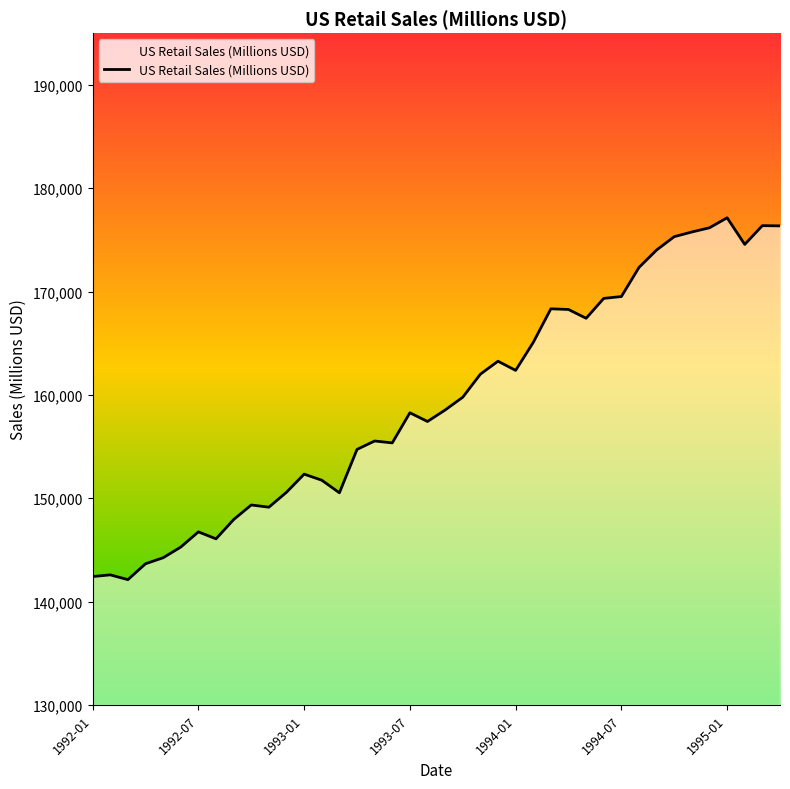

True or false: there are more than 2 points higher than both neighbors.

True